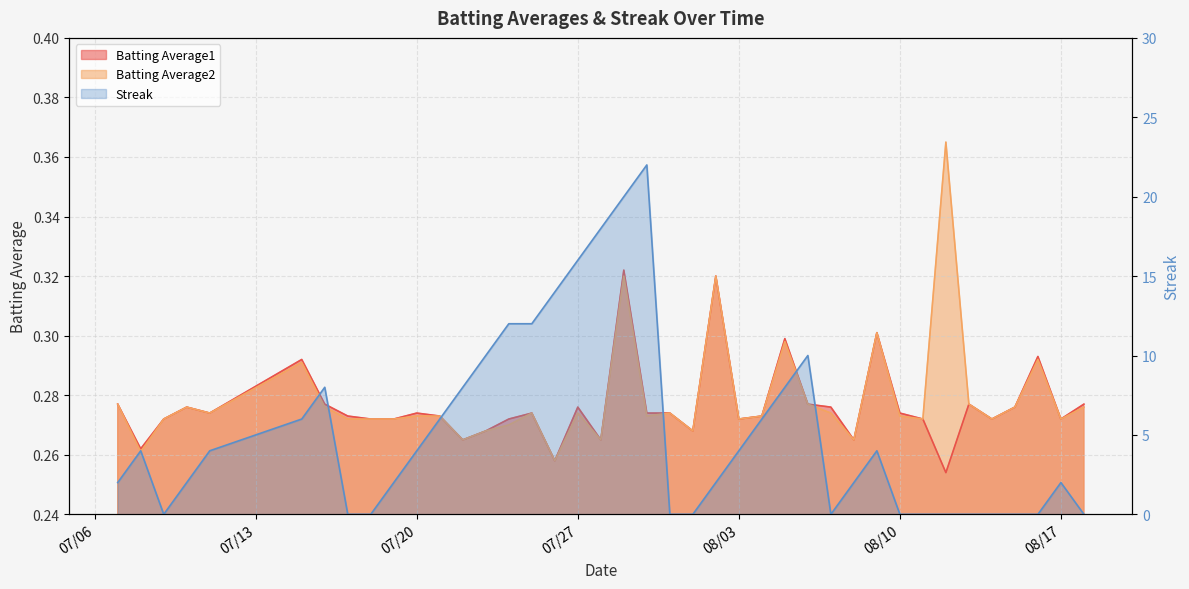

What is the difference between the maximum and minimum values in the Streak series?

22.0